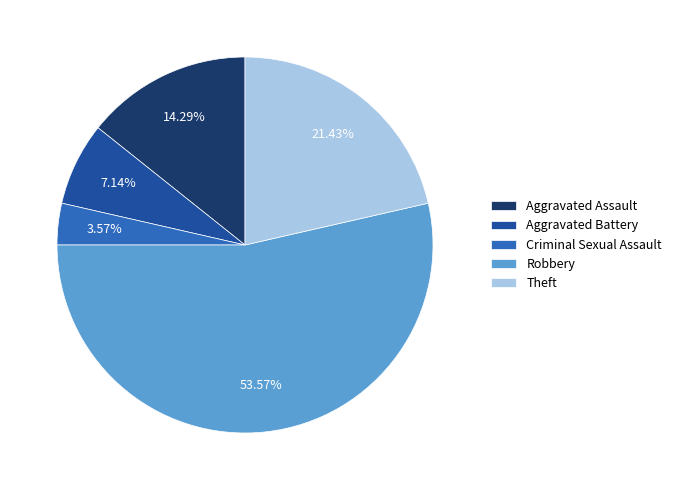

True or false: Aggravated Battery accounts for 7% of the total.

True